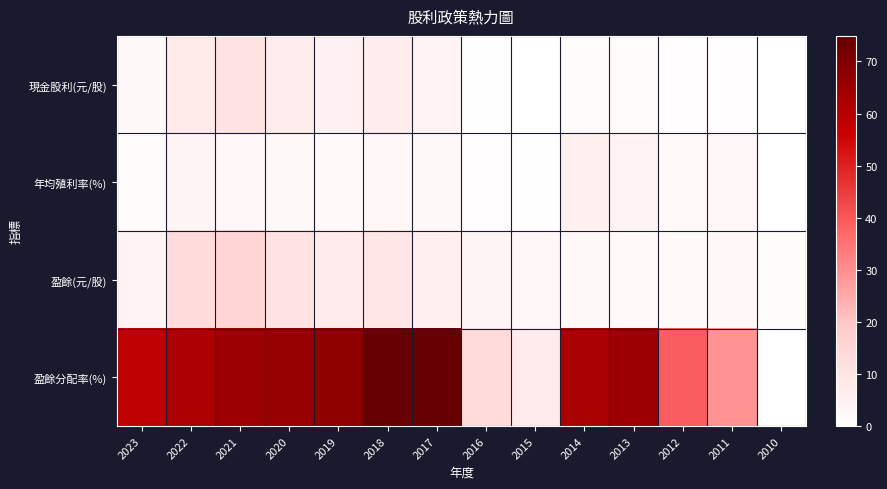

At which category does the chart reach its minimum across all series?

2010